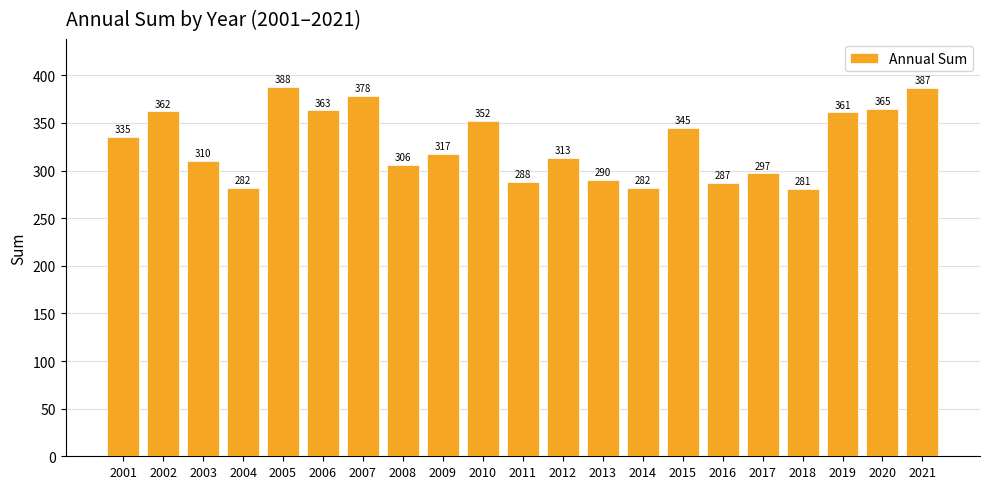

Reading right to left, transcribe all the data shown in this chart.

2021=387	2020=365	2019=361	2018=281	2017=297	2016=287	2015=345	2014=282	2013=290	2012=313	2011=288	2010=352	2009=317	2008=306	2007=378	2006=363	2005=388	2004=282	2003=310	2002=362	2001=335